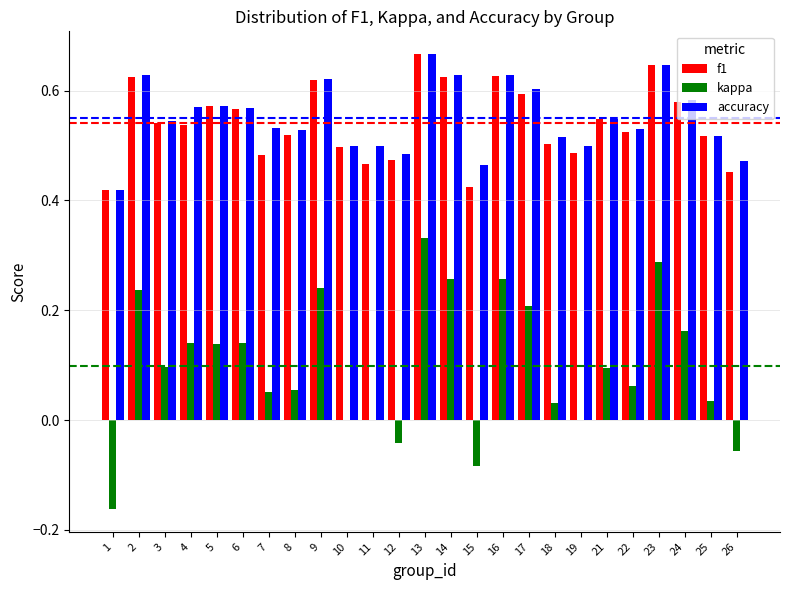

Between 16 and 25, which series saw the biggest shift?

kappa